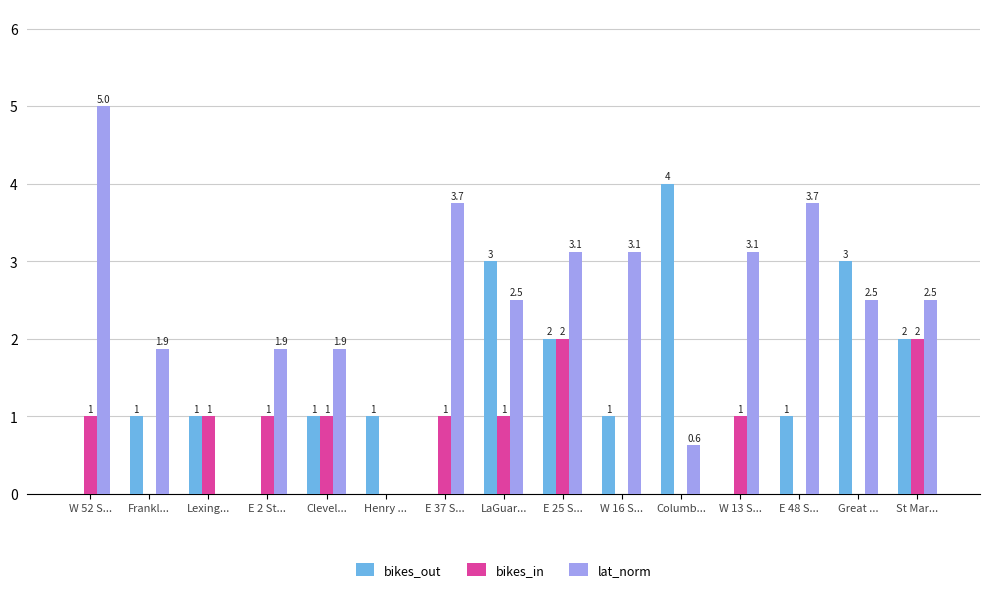

What is the average value of the lat_norm series?

2.4